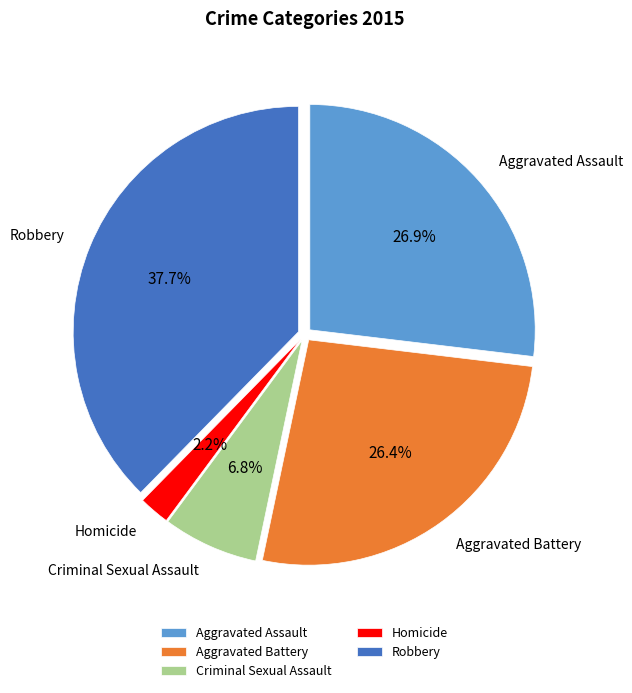

Is Aggravated Battery the majority of the pie?

No